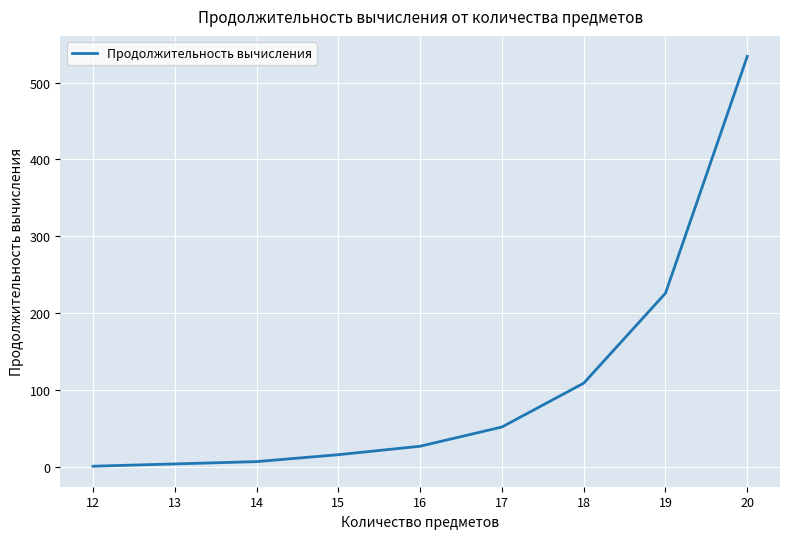

What is the change in value from 18 to 20?

+425